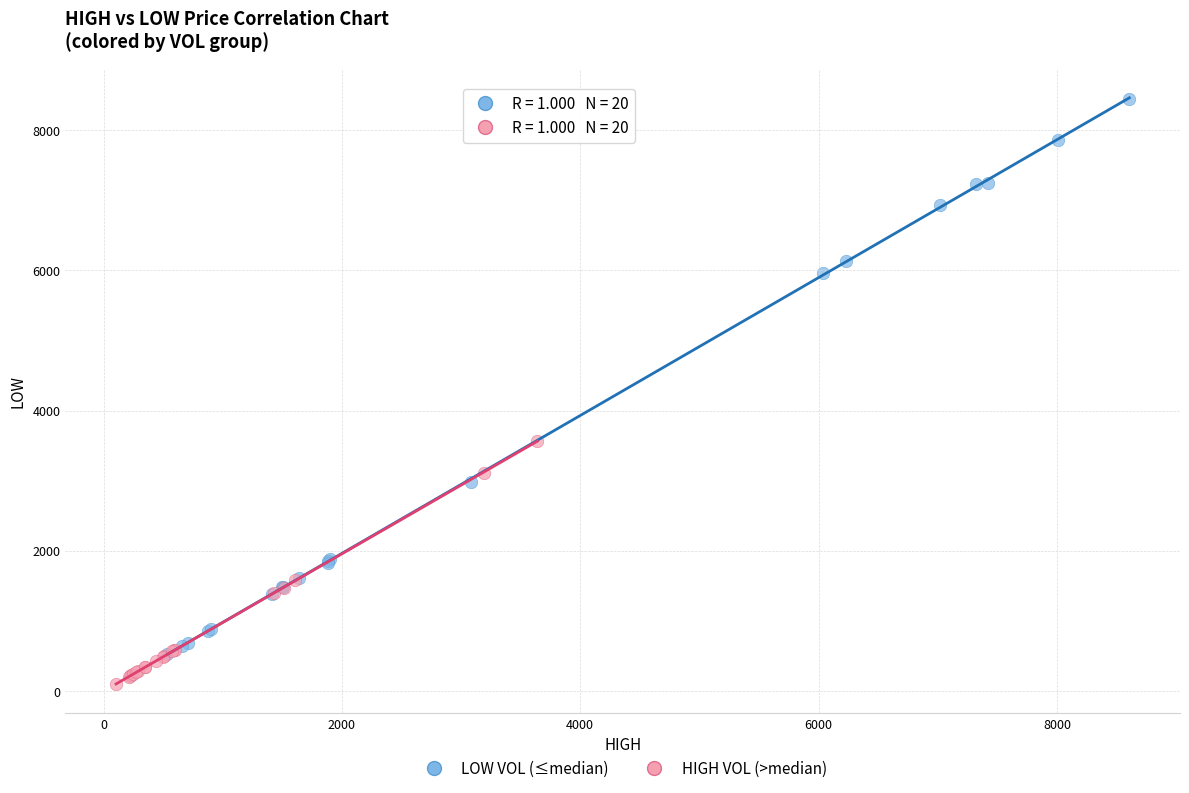

Which series has the widest spread of Y values?

LOW VOL (≤median)